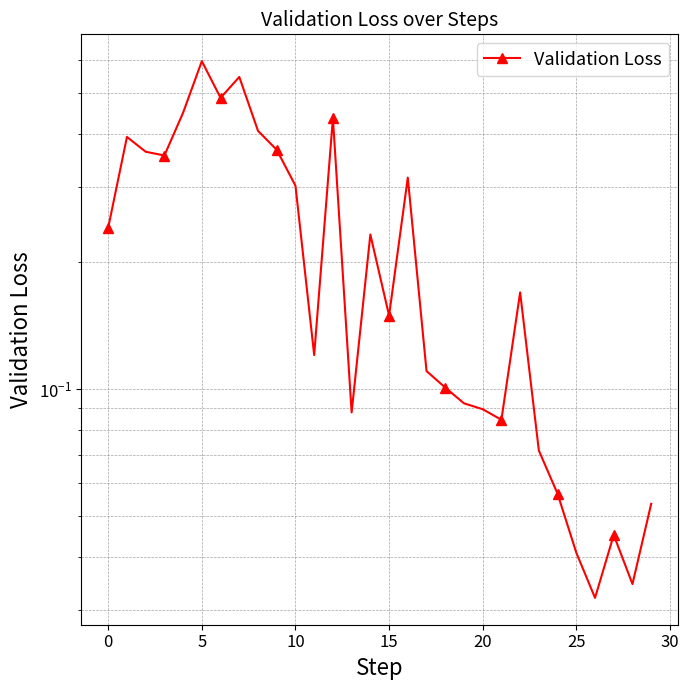

The value at 11 is 0.1. True or false?

True